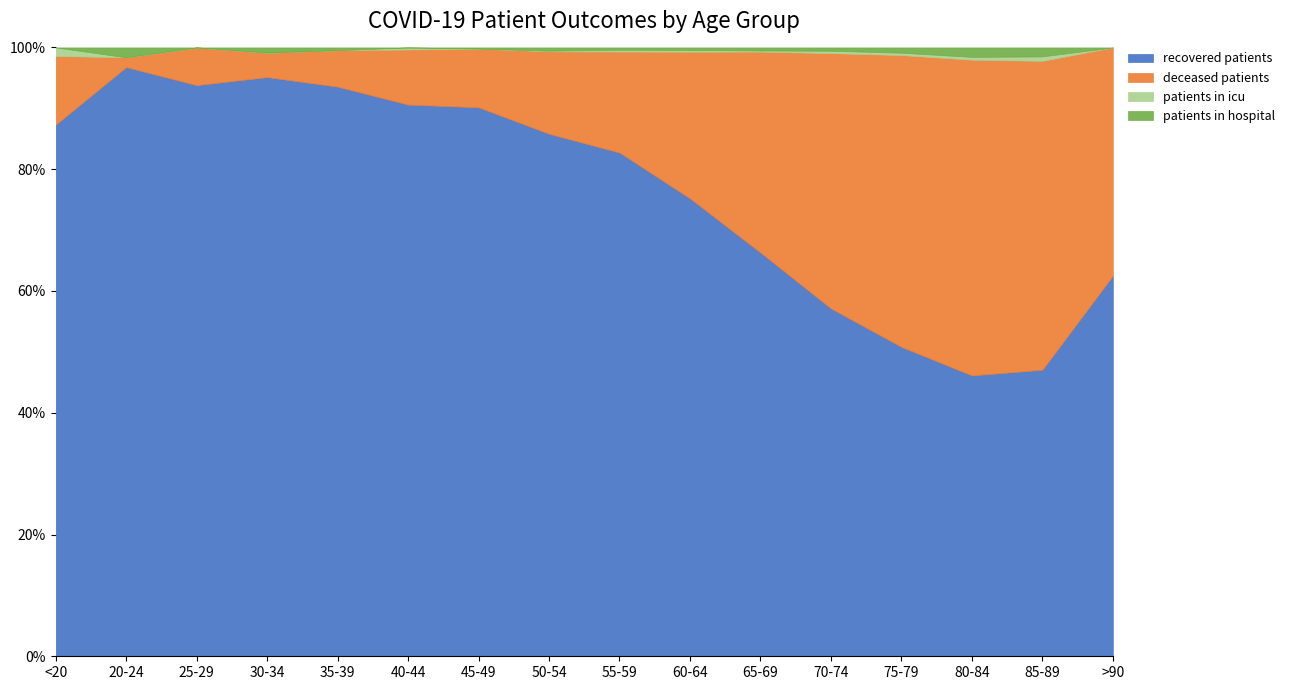

What is the difference between the second highest and second lowest values in the patients_in_hospital series?

18